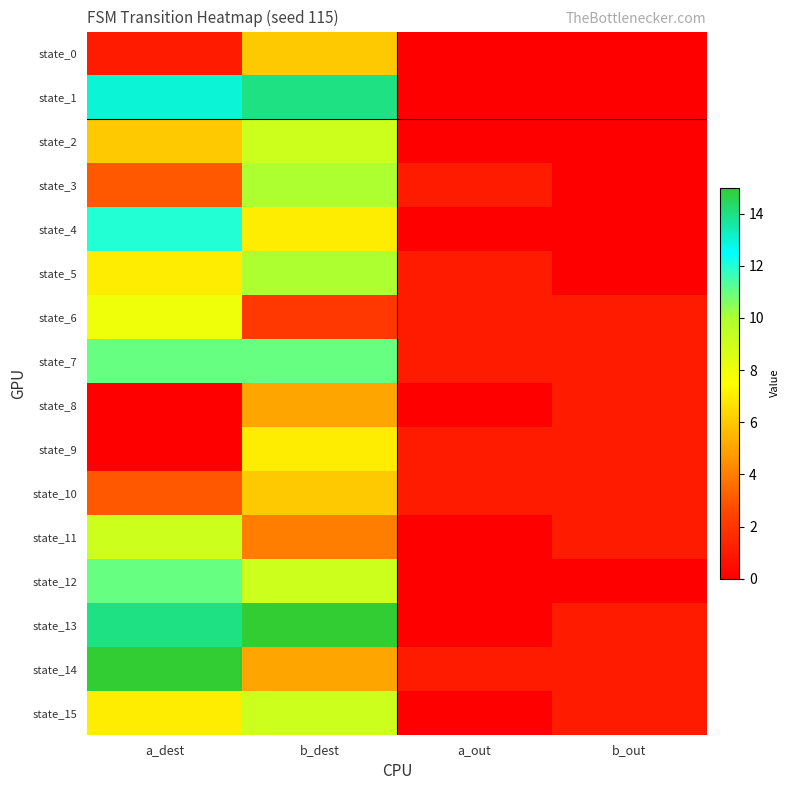

What is the greatest value displayed?

15